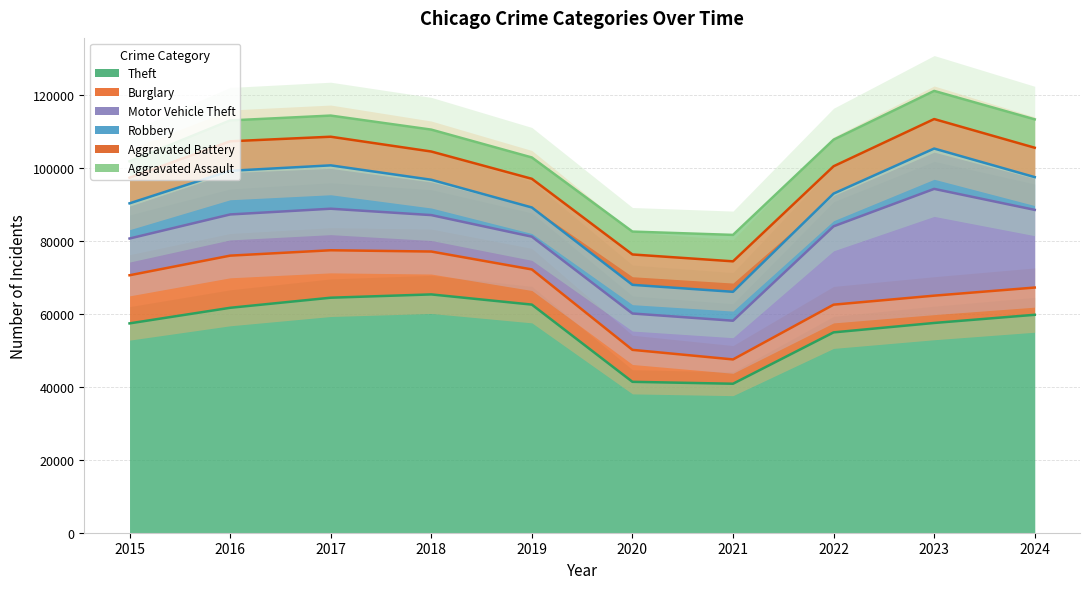

Reading right to left, extract all data points from this chart.

Theft: 59707	57469	54889	40818	41343	62497	65290	64386	61623	57352
Burglary: 7465	7481	7593	6661	8758	9638	11747	13001	14289	13184
Motor Vehicle Theft: 21279	29251	21466	10605	9959	8978	9985	11380	11285	10068
Robbery: 8972	11054	8963	7920	7855	7995	9681	11880	11960	9638
Aggravated Battery: 8050	8078	7491	8347	8321	7858	7735	7845	8085	7019
Aggravated Assault: 7779	7712	7280	7242	6265	5841	6002	5793	5713	4480